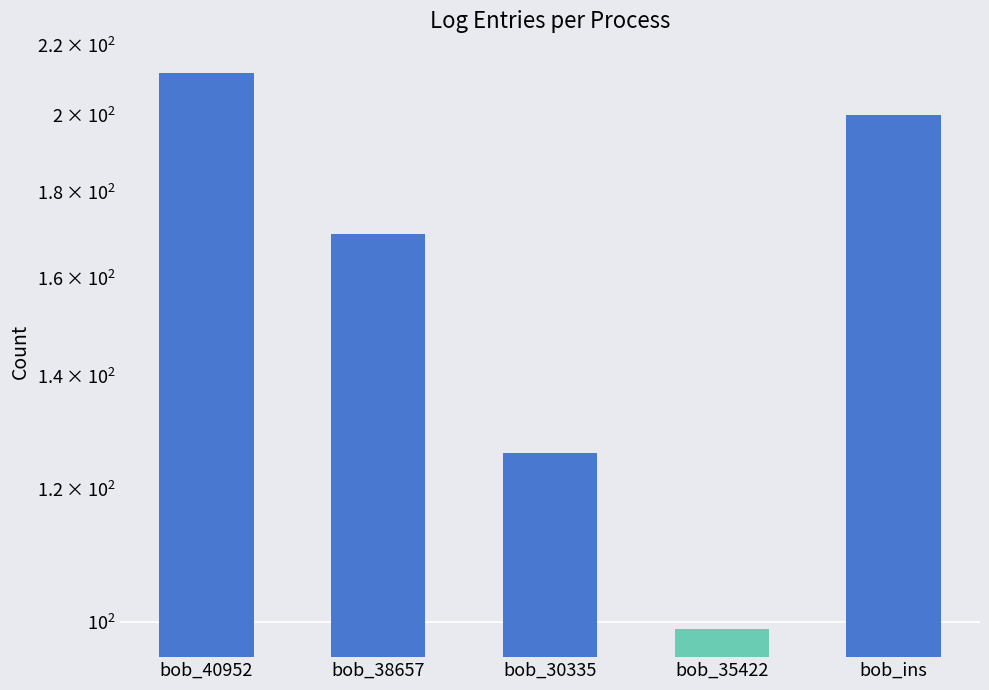

What is the label of the 4th bar from the left?

bob_35422